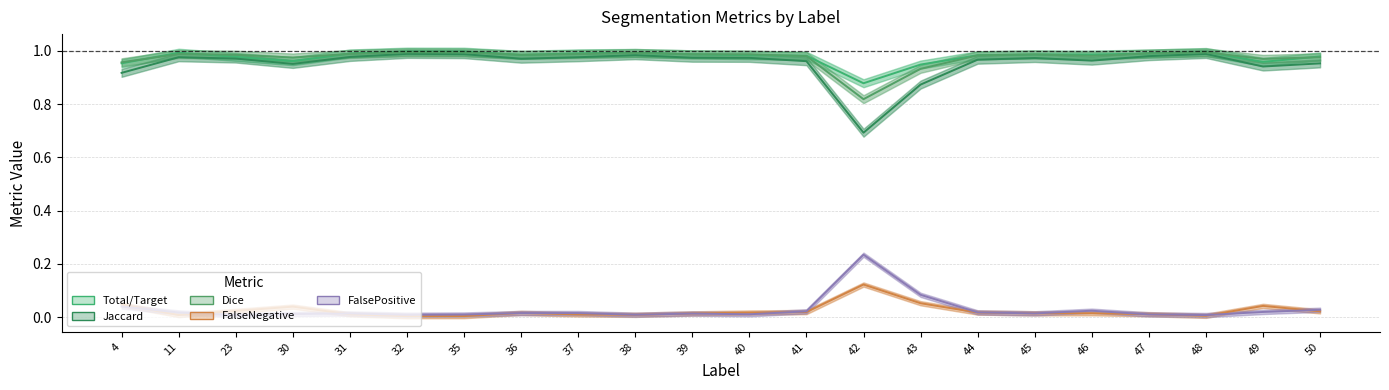

True or false: Dice has a value of 0.3 at 49.

False